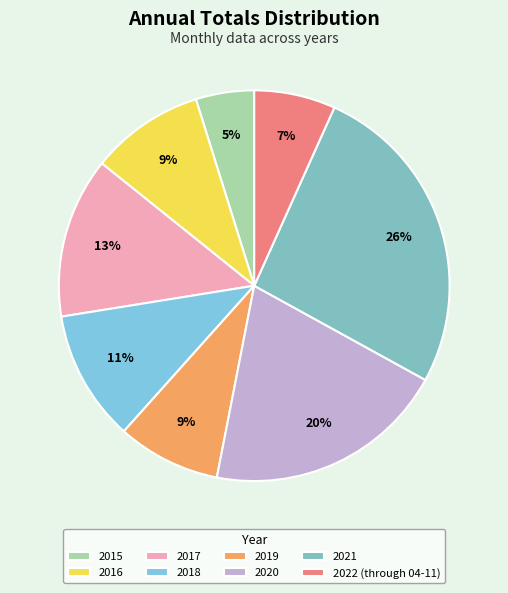

Which has a higher value, 2016 or 2021?

2021